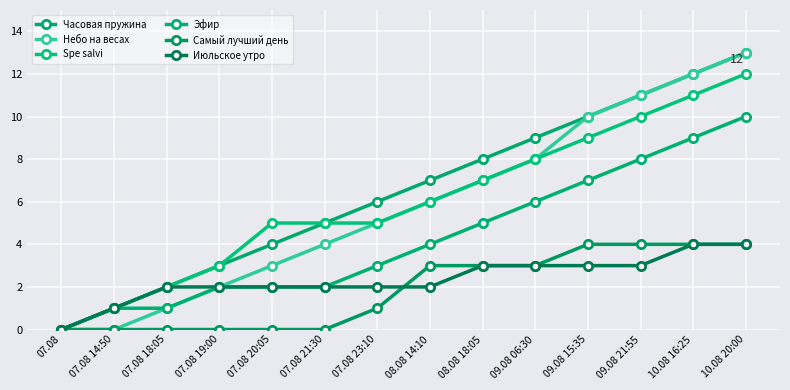

Reading left to right, transcribe all the data shown in this chart.

Часовая пружина: 0	1	2	3	4	5	6	7	8	9	10	11	12	13
Небо на весах: 0	0	1	2	3	4	5	6	7	8	10	11	12	13
Spe salvi: 0	1	2	3	5	5	5	6	7	8	9	10	11	12
Эфир: 0	1	1	2	2	2	3	4	5	6	7	8	9	10
Самый лучший день: 0	0	0	0	0	0	1	3	3	3	4	4	4	4
Июльское утро: 0	1	2	2	2	2	2	2	3	3	3	3	4	4